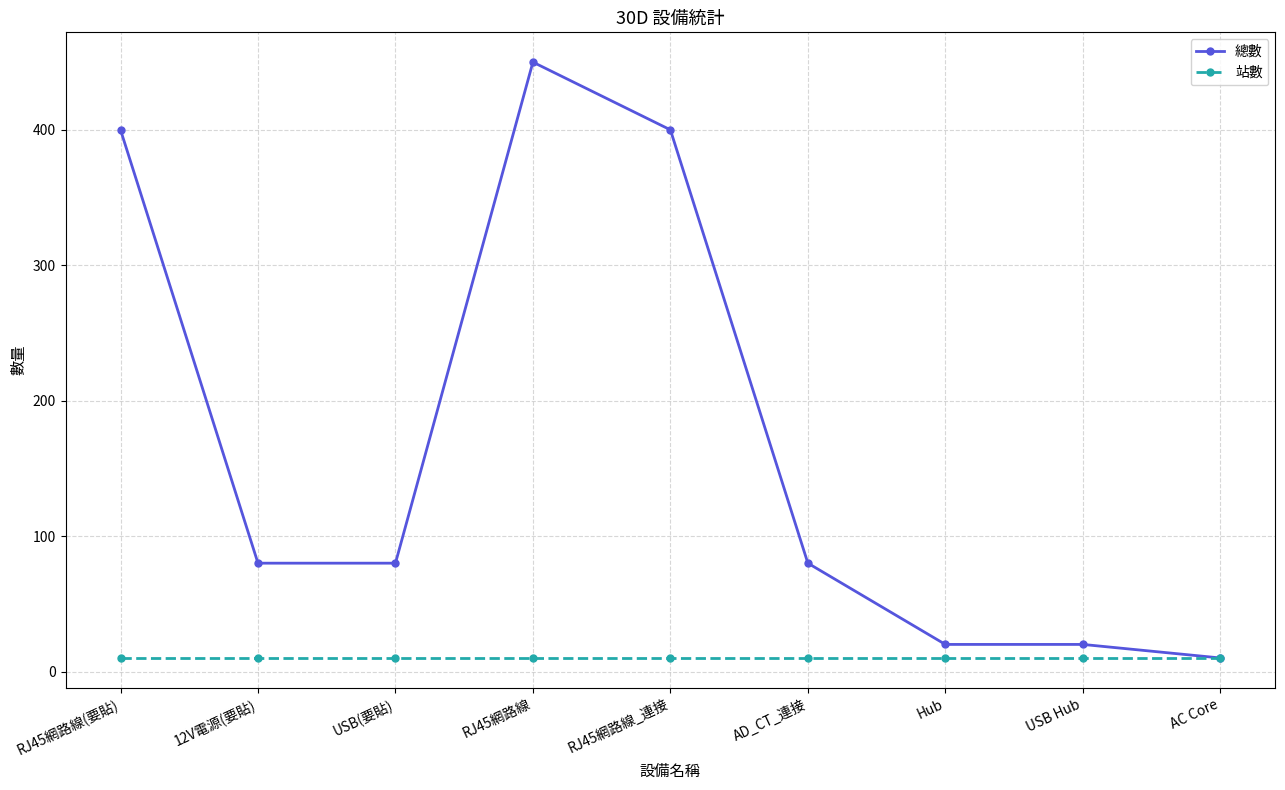

Is this an area chart (filled region under the line)?

No